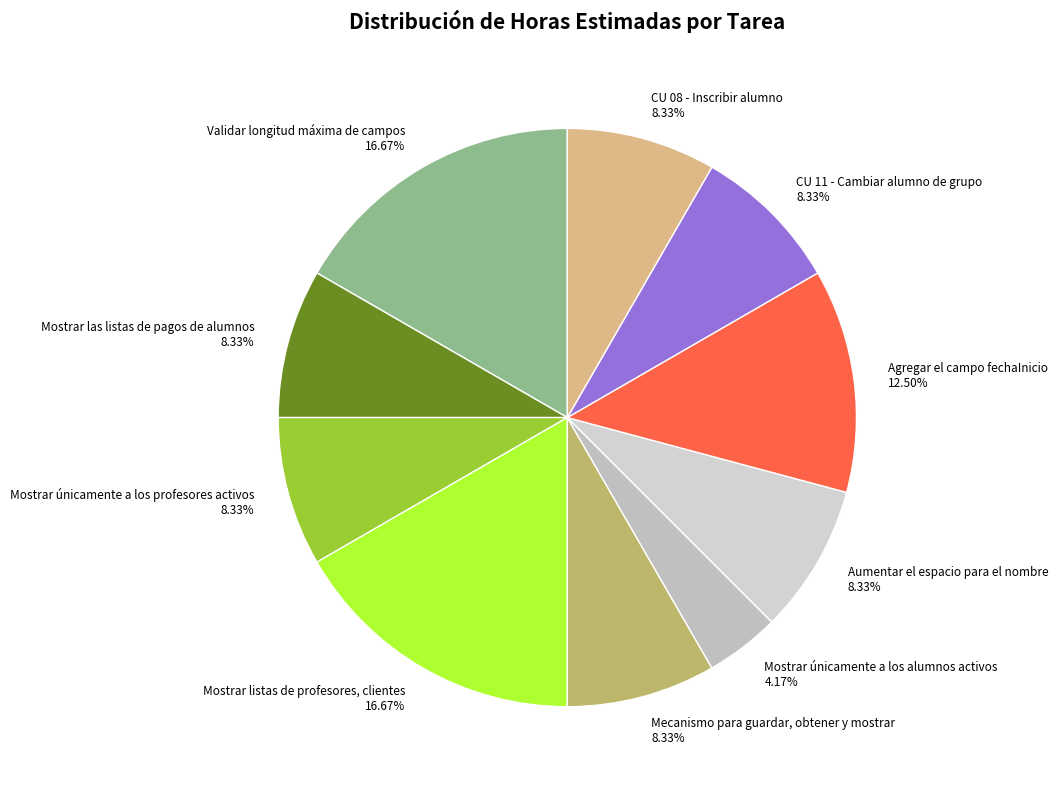

Does Aumentar el espacio para el nombre account for over 50% of the chart?

No